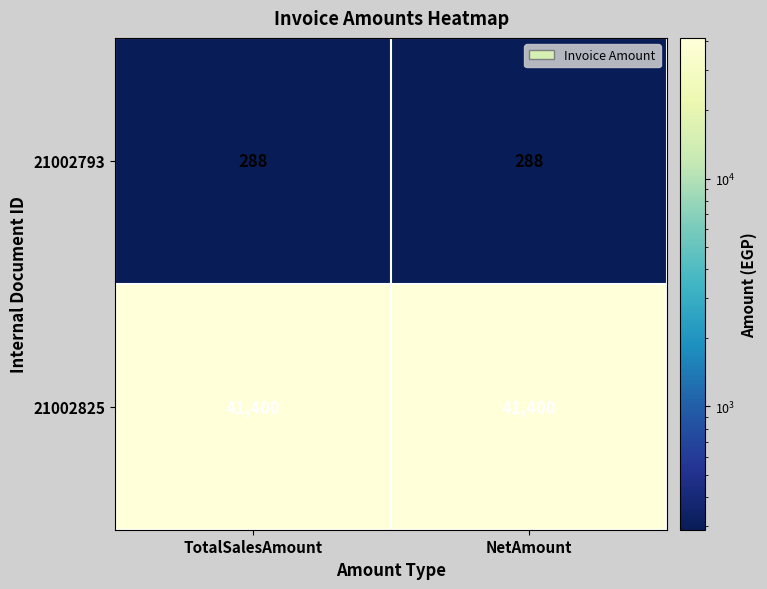

Is it true that 21002825 equals 41400 at TotalSalesAmount?

True